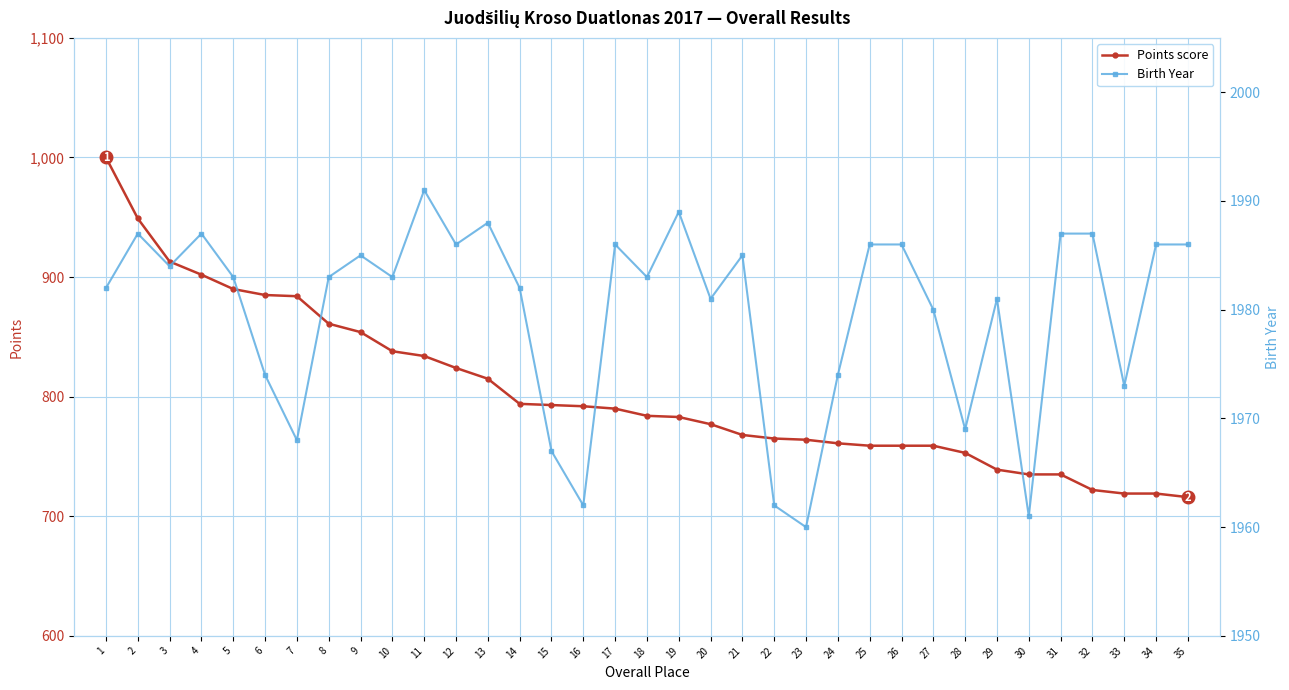

What is the lowest value of the Points score series?

716